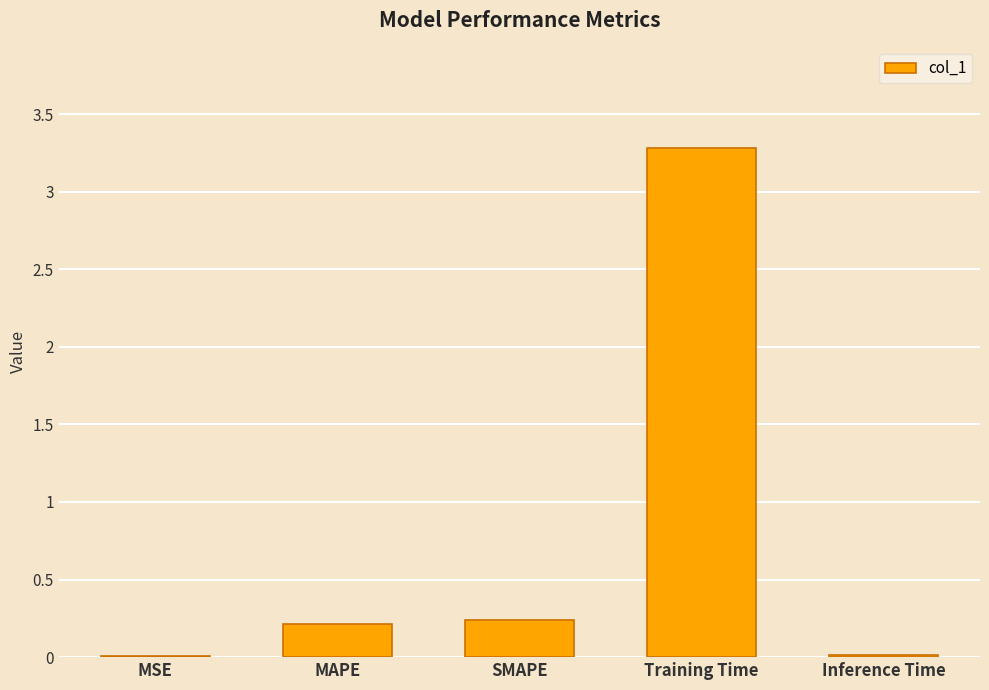

What is the sum of all values?

3.8